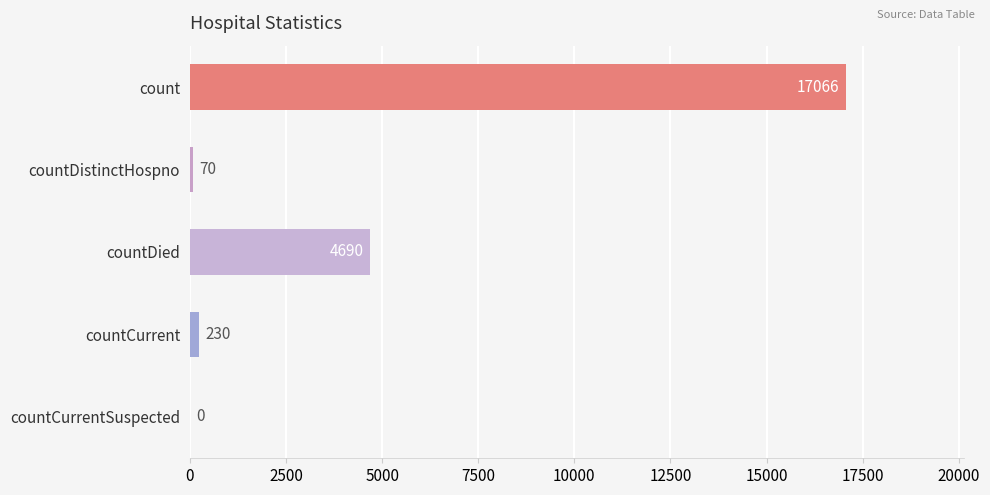

What is the average value?

4411